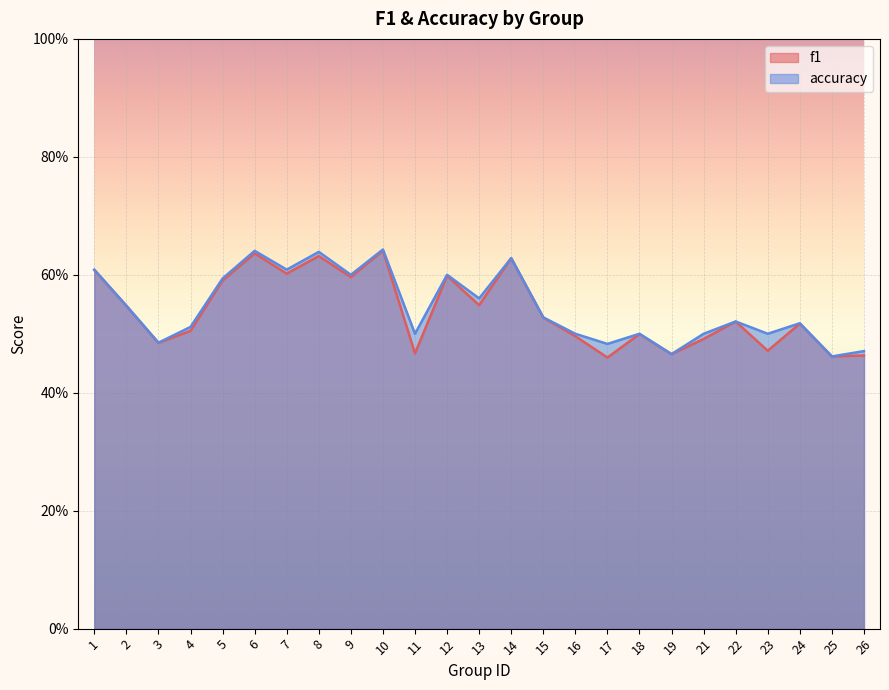

Count the accuracy values in the range 0 to 1.

25